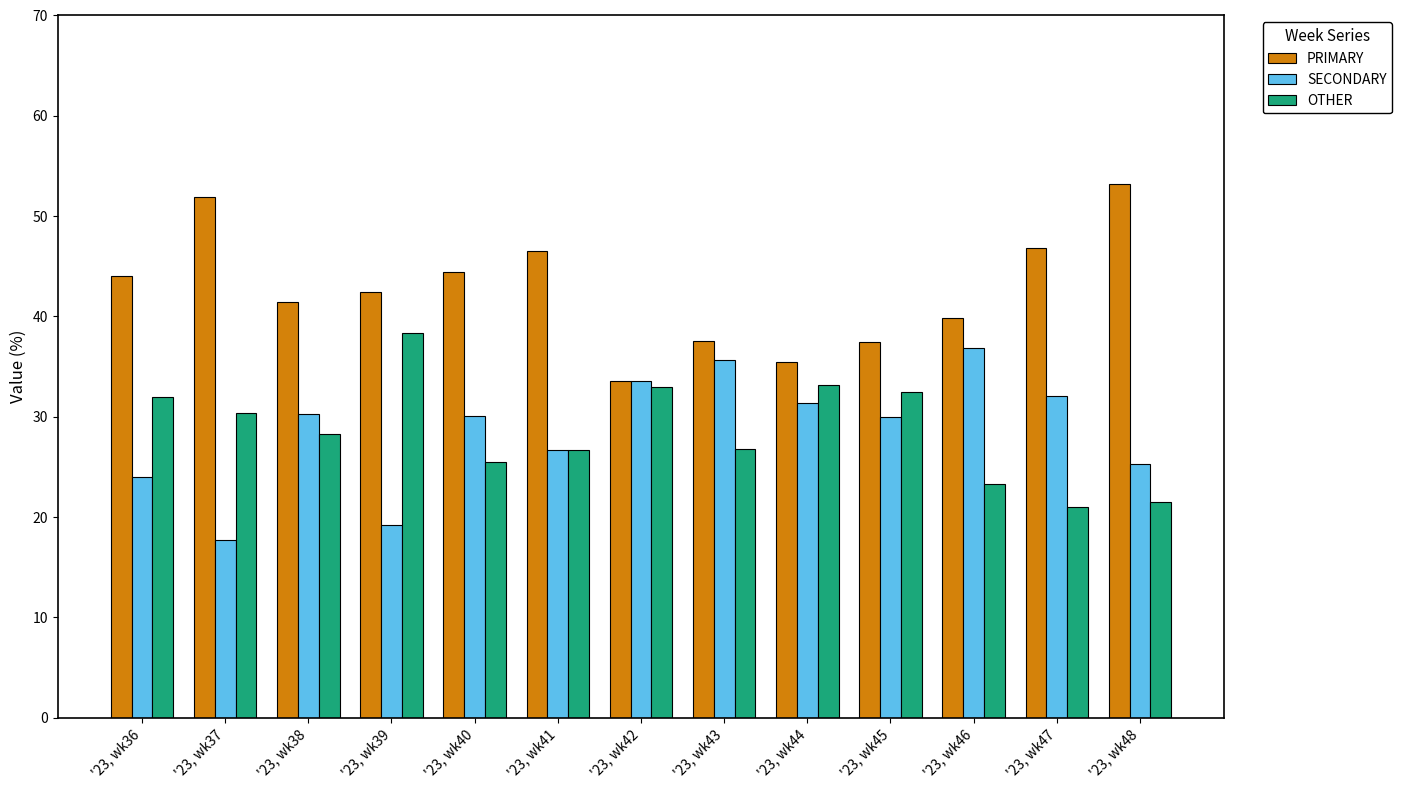

Is the value of SECONDARY at '23, wk38 greater than the value of OTHER at '23, wk47?

Yes